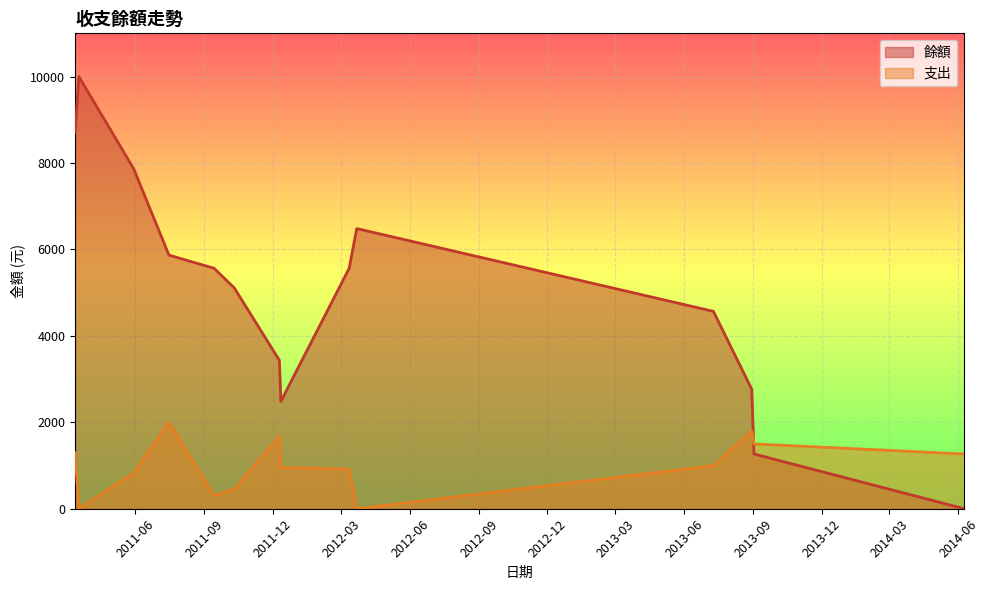

How many lines are shown in the chart?

2